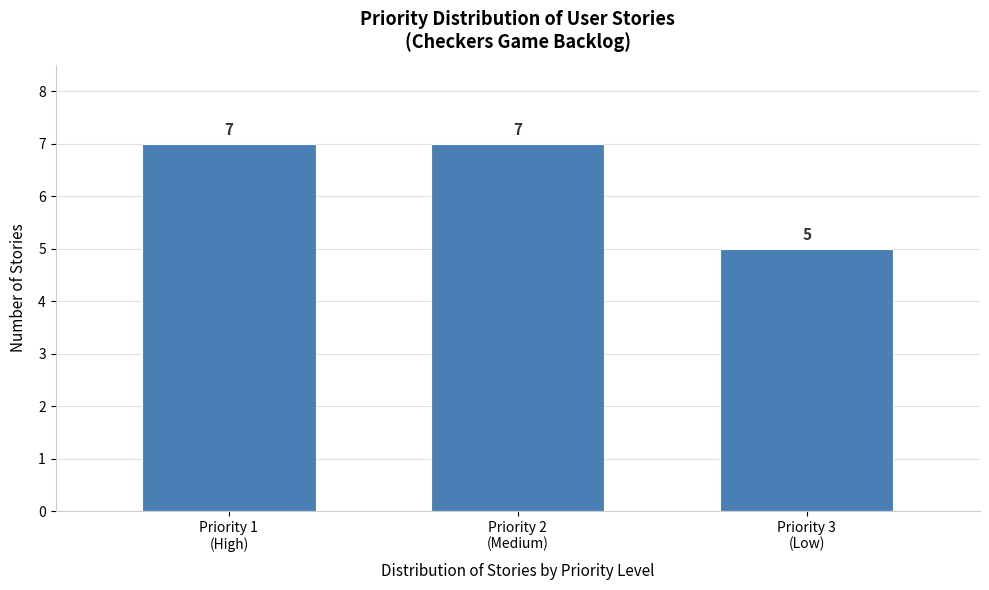

Reading left to right, transcribe all the data shown in this chart.

7	7	5